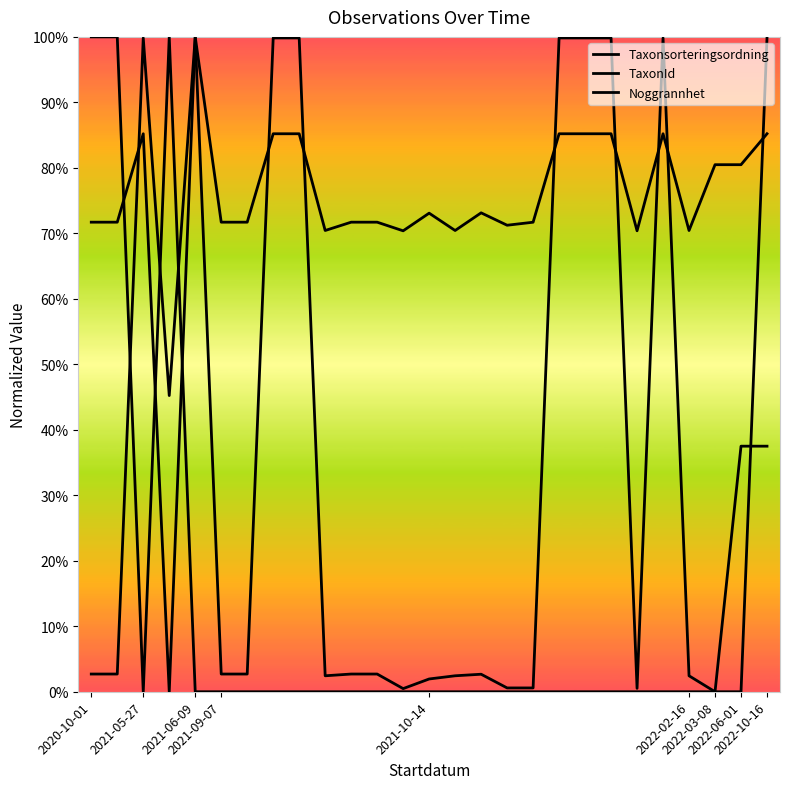

How many values in the TaxonId series are below 2?

7